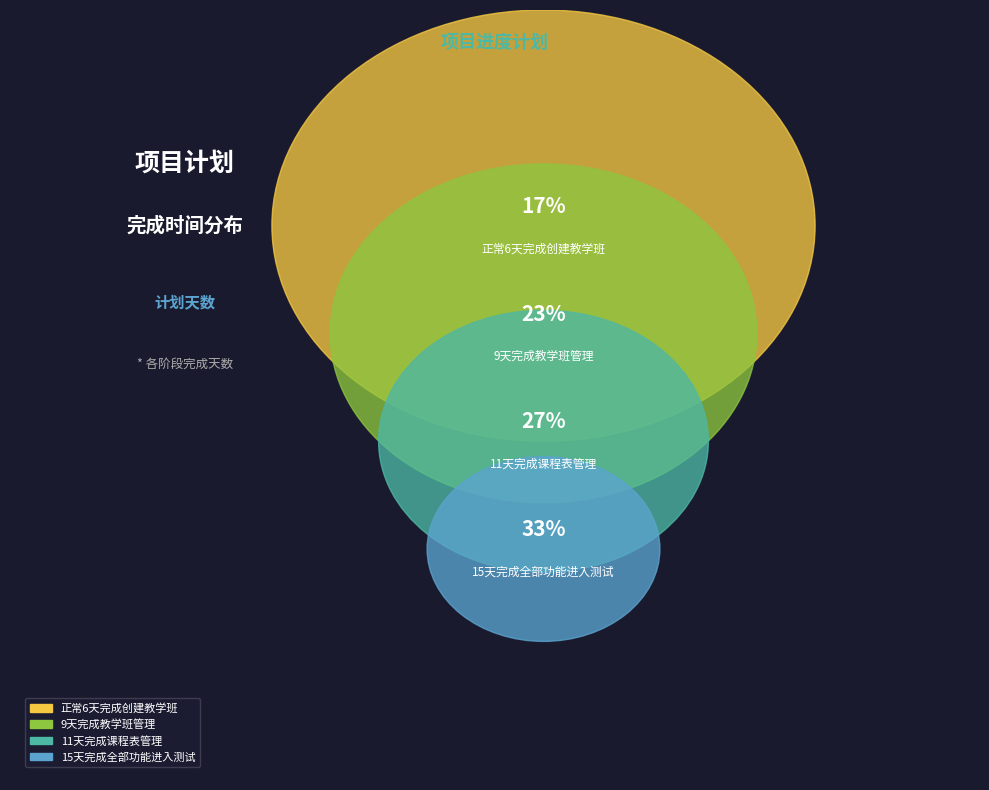

What percentage is the 正常6天完成创建教学班 slice, to the nearest percent?

17%